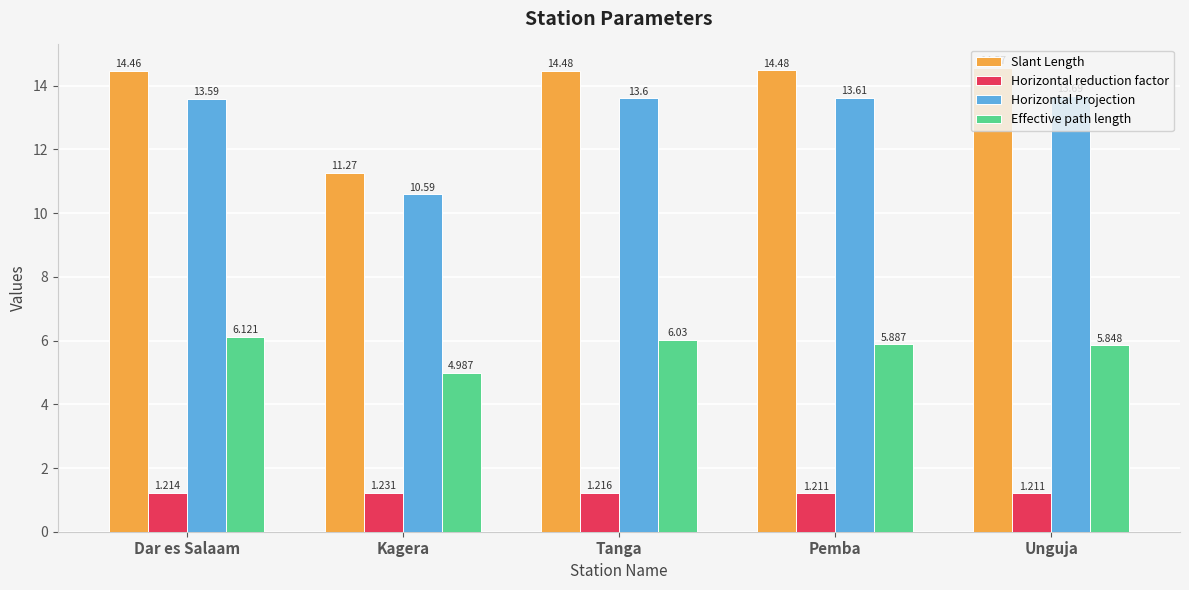

What is the label of the 5th bar from the right?

Dar es Salaam